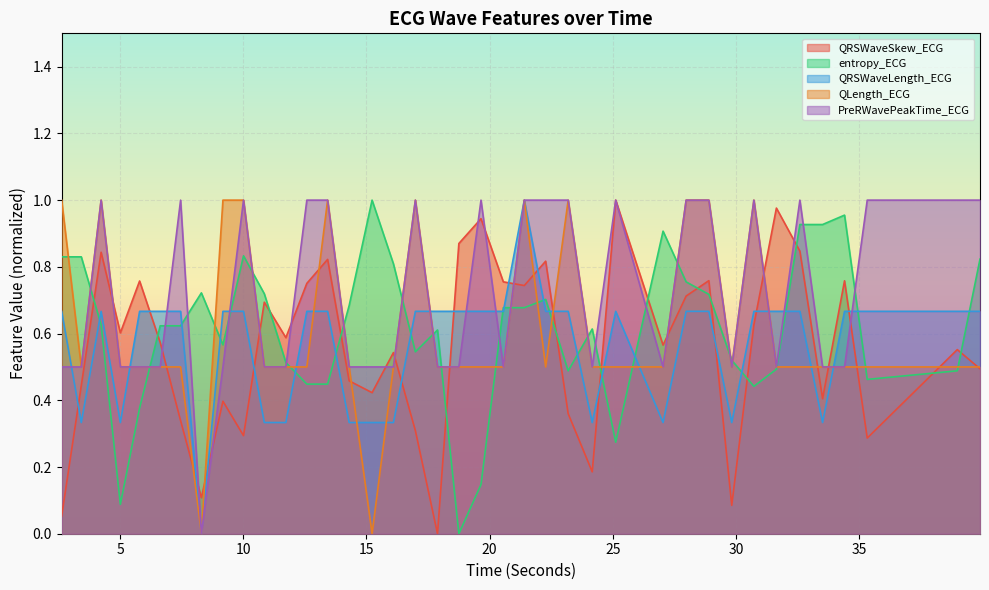

What is the label of the 5th point from the right?

33.515625